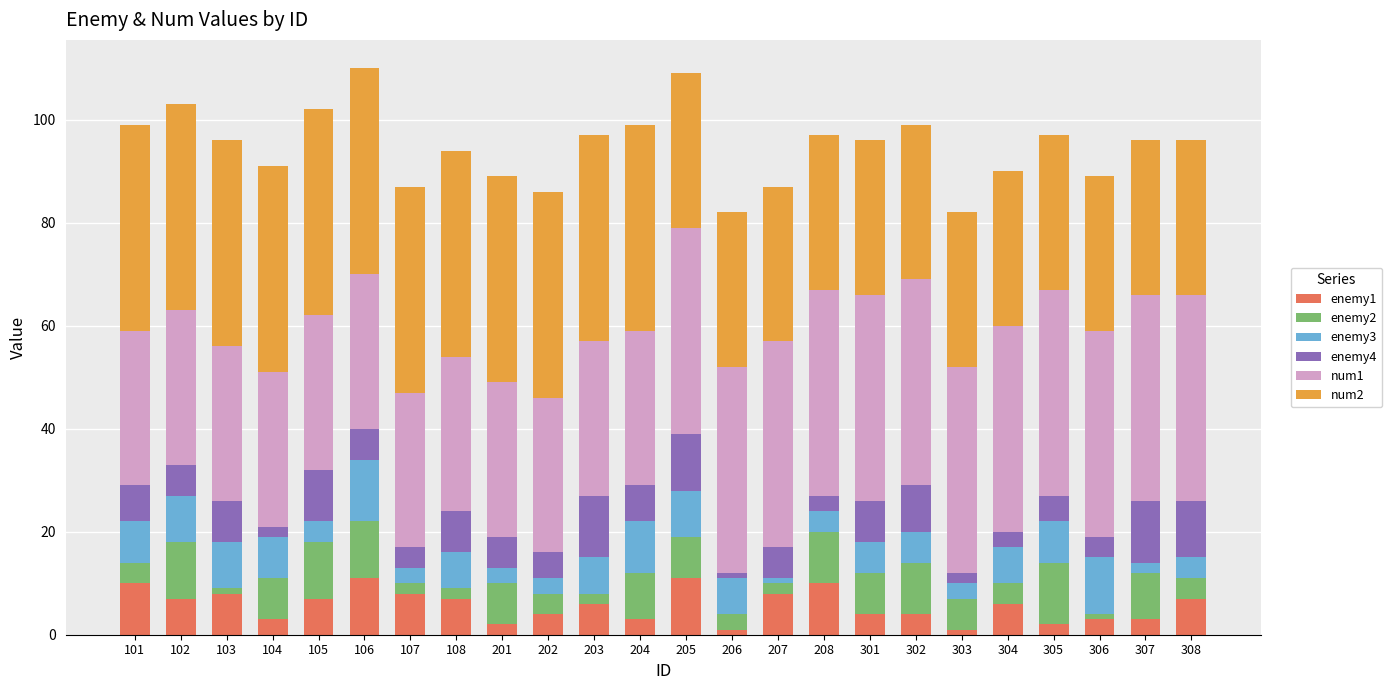

What is the total value across all series at 204?

99